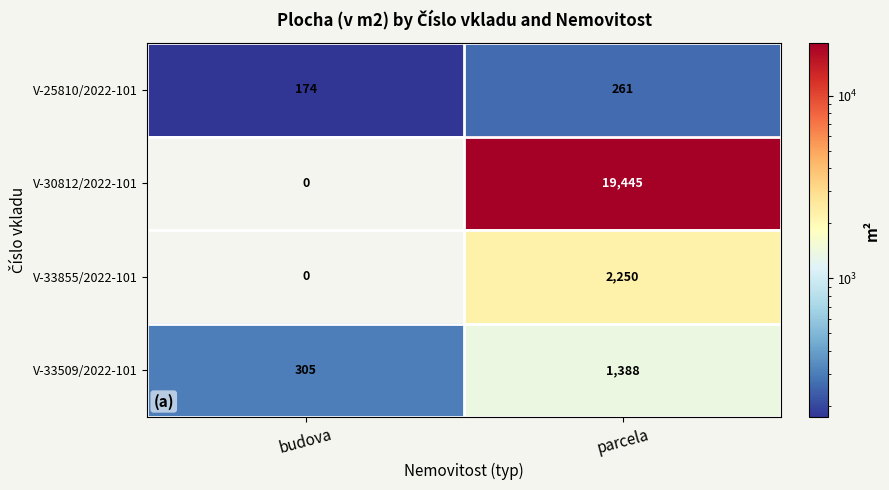

List the series in order of their peak value, lowest first.

V-25810/2022-101, V-33509/2022-101, V-33855/2022-101, V-30812/2022-101